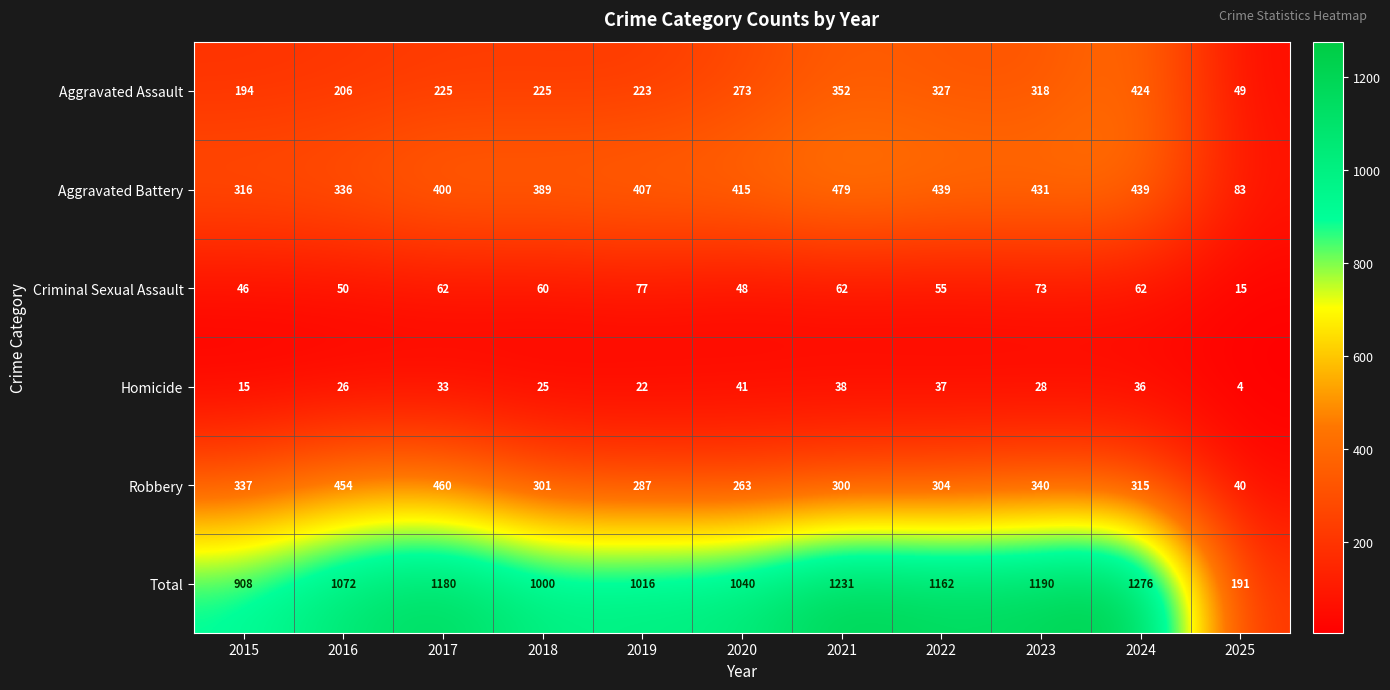

Is it true that Homicide equals 28 at 2023?

True